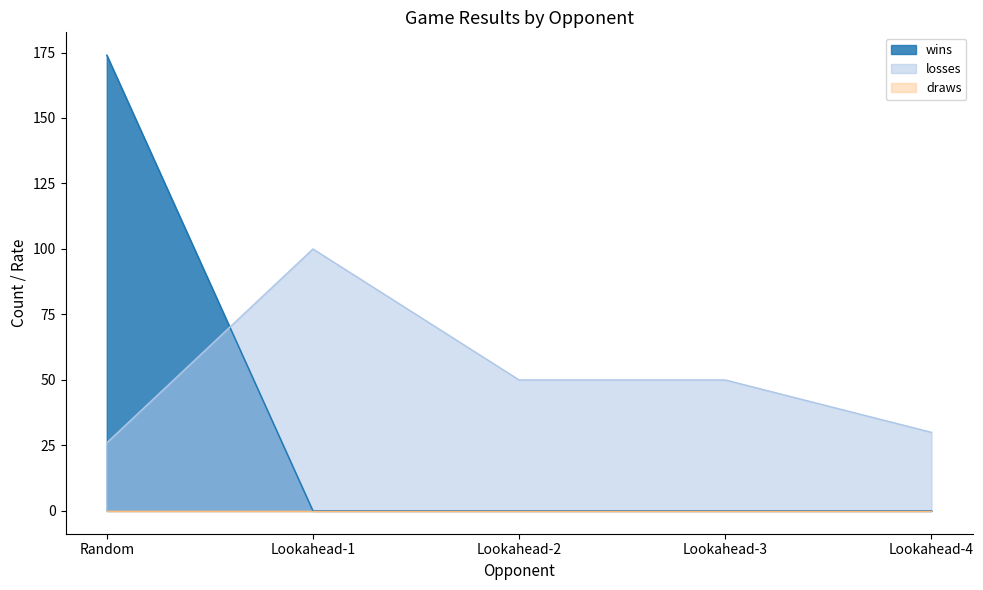

At which label does draws reach its peak?

Random